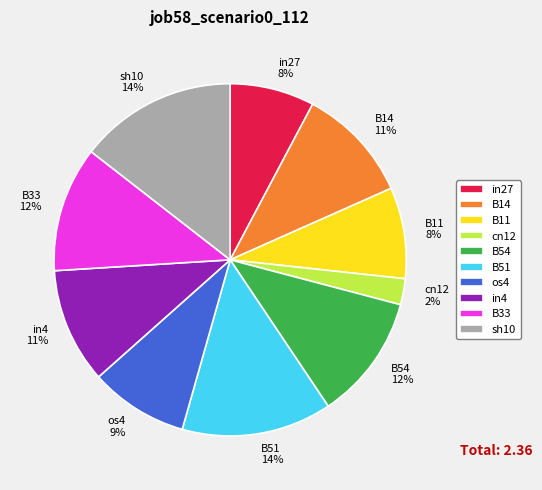

How many slices are in this pie chart?

10